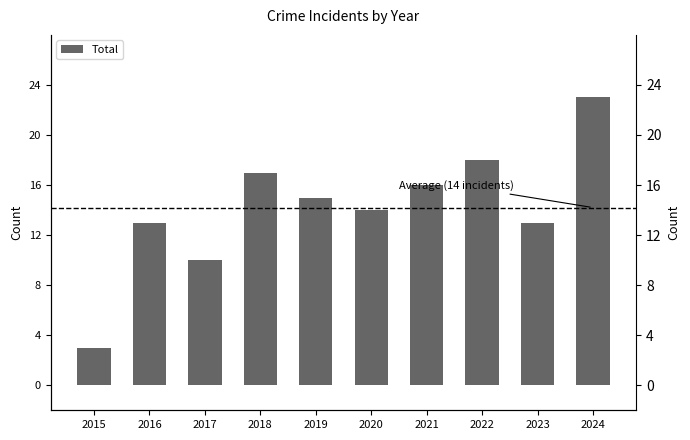

How many data points are less than 15?

5